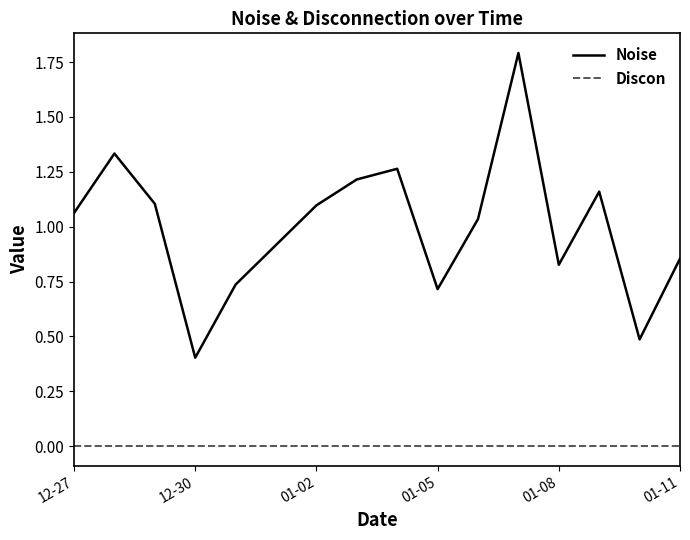

What is the maximum value shown in the chart?

1.8